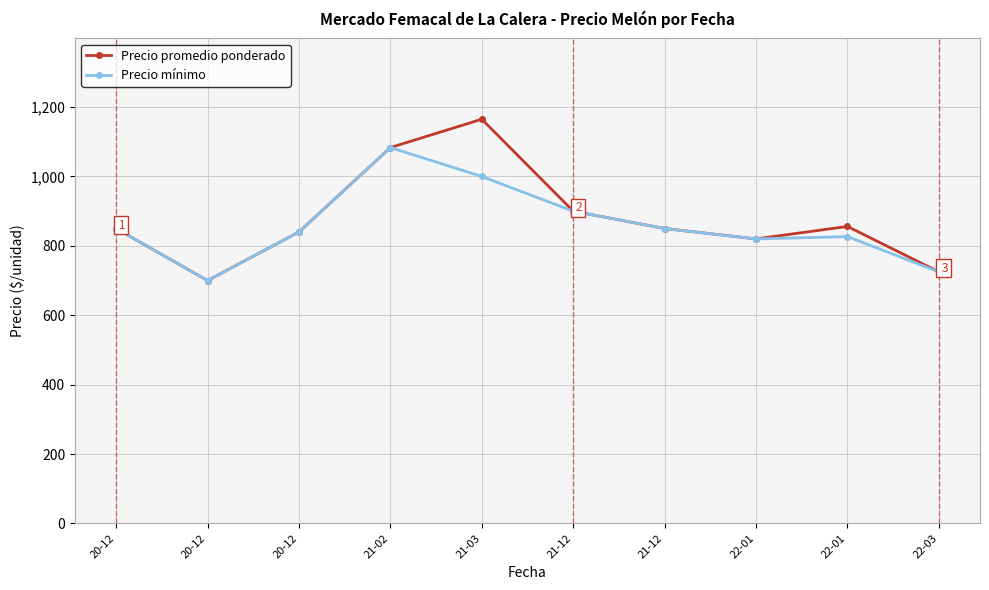

What is the value of the Precio mínimo point at the 3rd from the left?

850.0